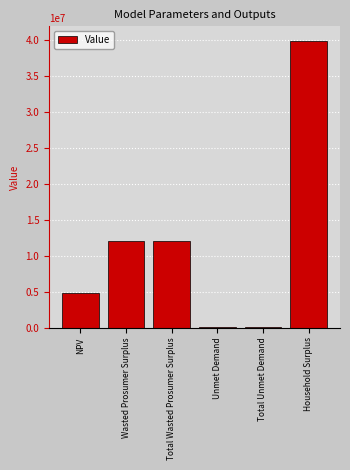

What is the ratio of the value at Total Wasted Prosumer Surplus to the value at Unmet Demand?

193.4